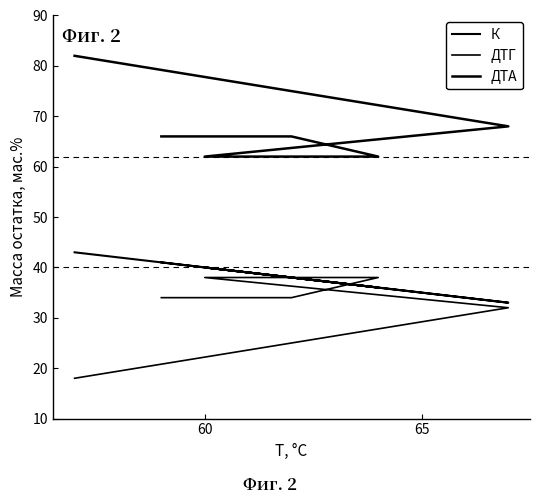

Rank the series by their maximum value, from lowest to highest.

ДТГ, К, ДТА